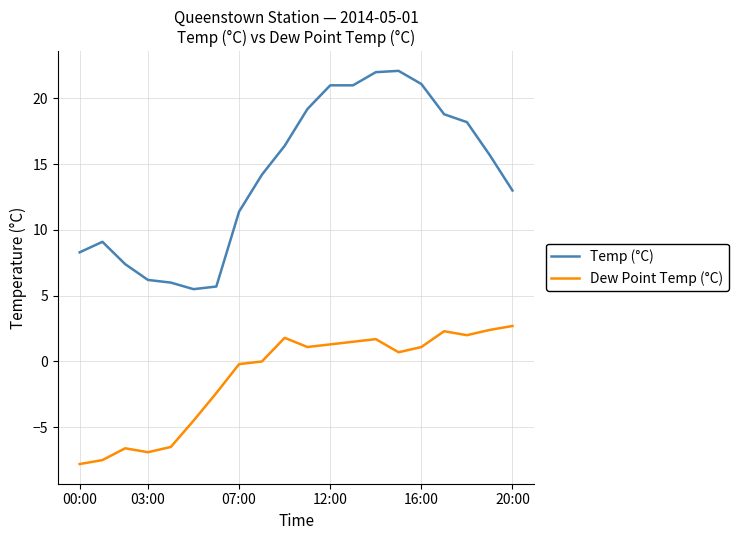

Which series has the largest range (max minus min)?

Temp (°C)